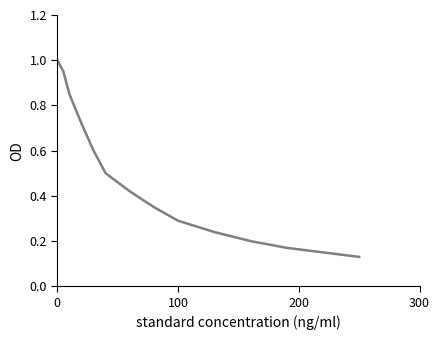

How many lines are shown in the chart?

1